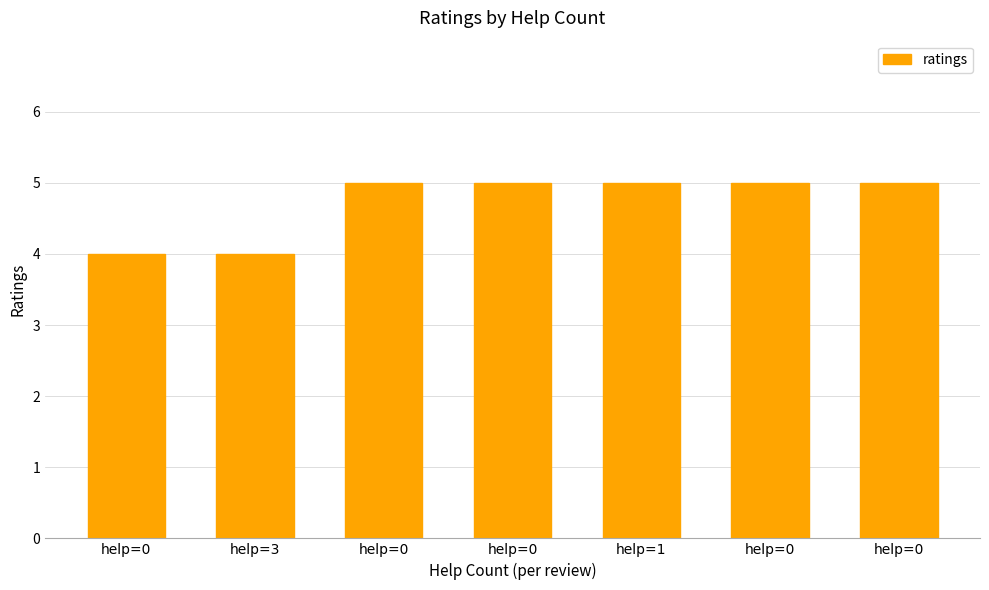

What is the minimum value shown in the chart?

4